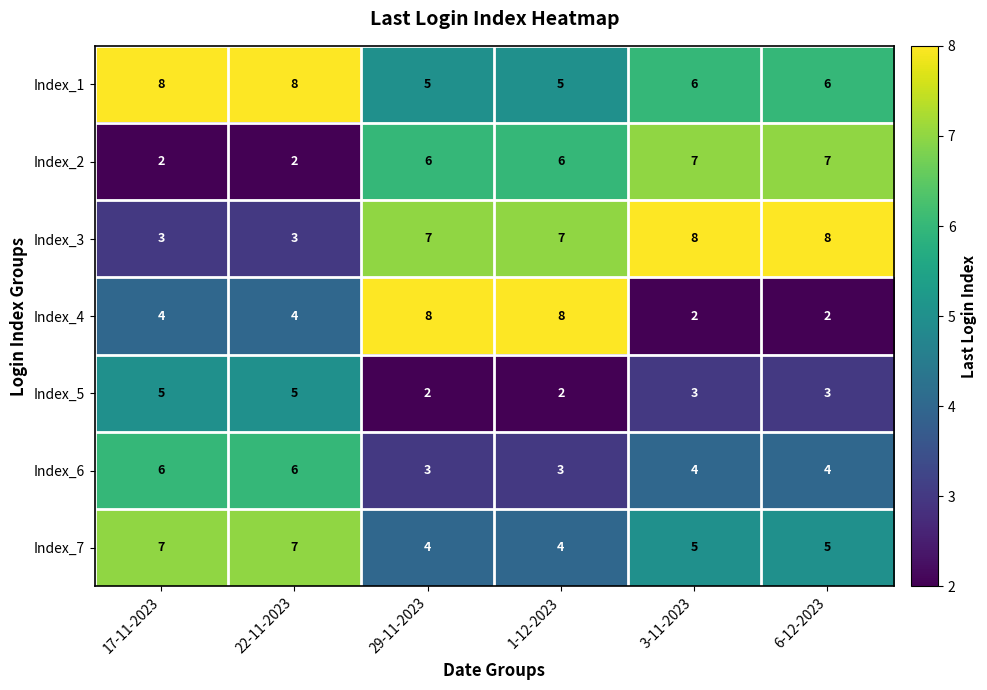

Rank the series at 1-12-2023 from lowest to highest value.

Index_5, Index_6, Index_7, Index_1, Index_2, Index_3, Index_4